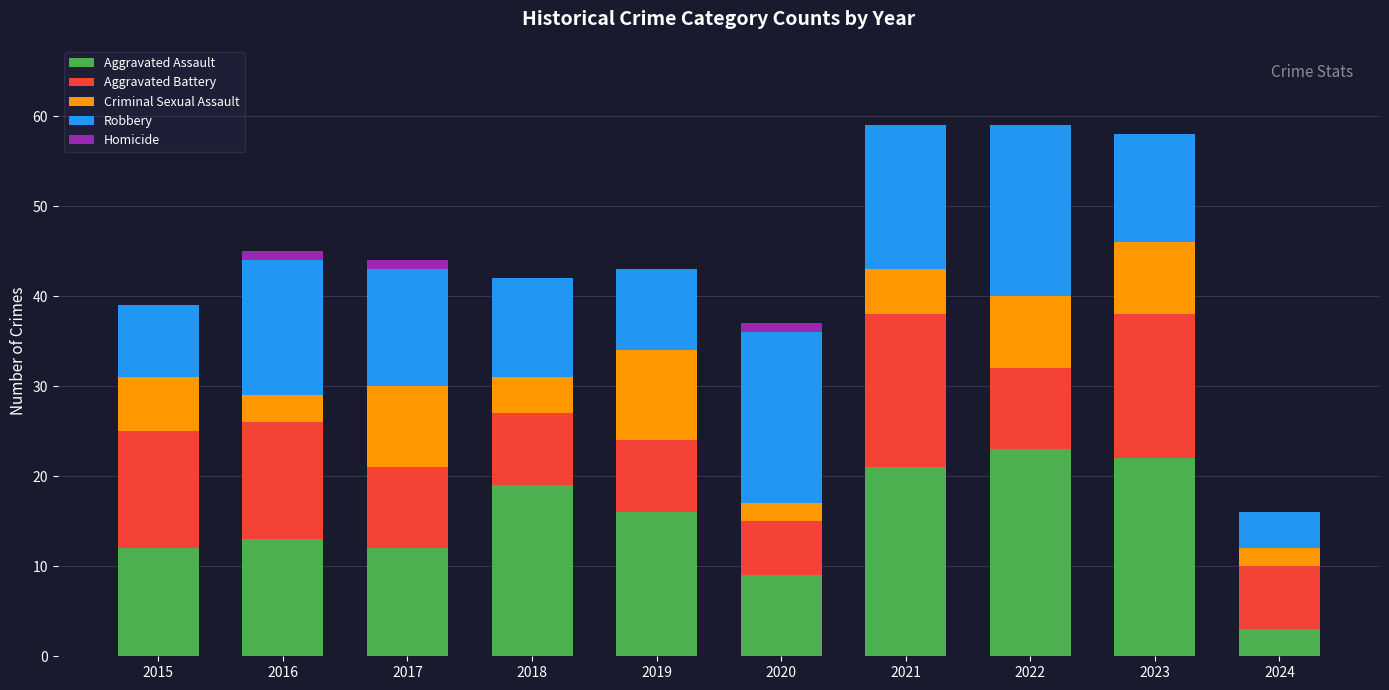

What is the total value across all series at 2022?

59